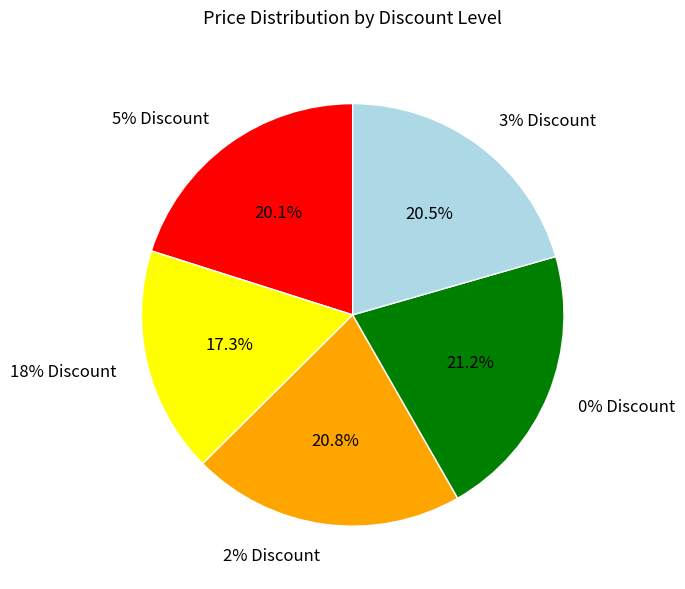

Does any single category account for the majority?

No